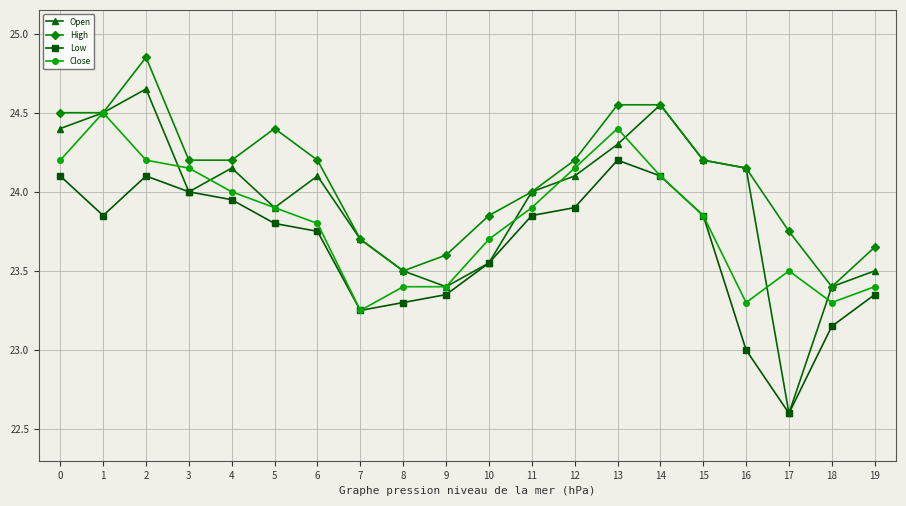

Is it true that Low equals 38.0 at 9?

False